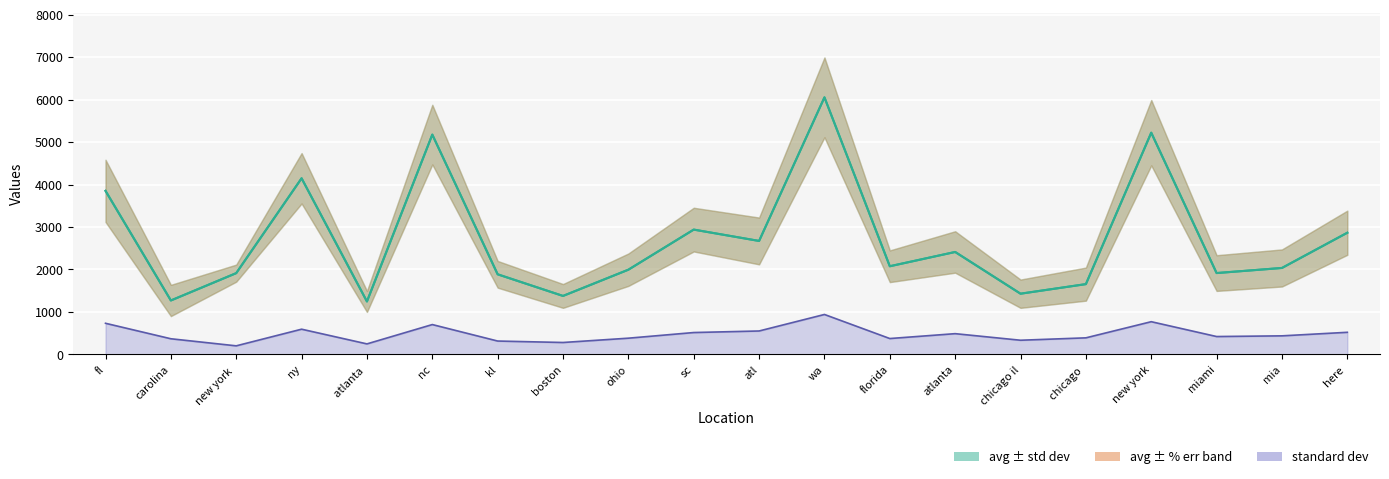

At which category is the sum across all series the highest?

wa